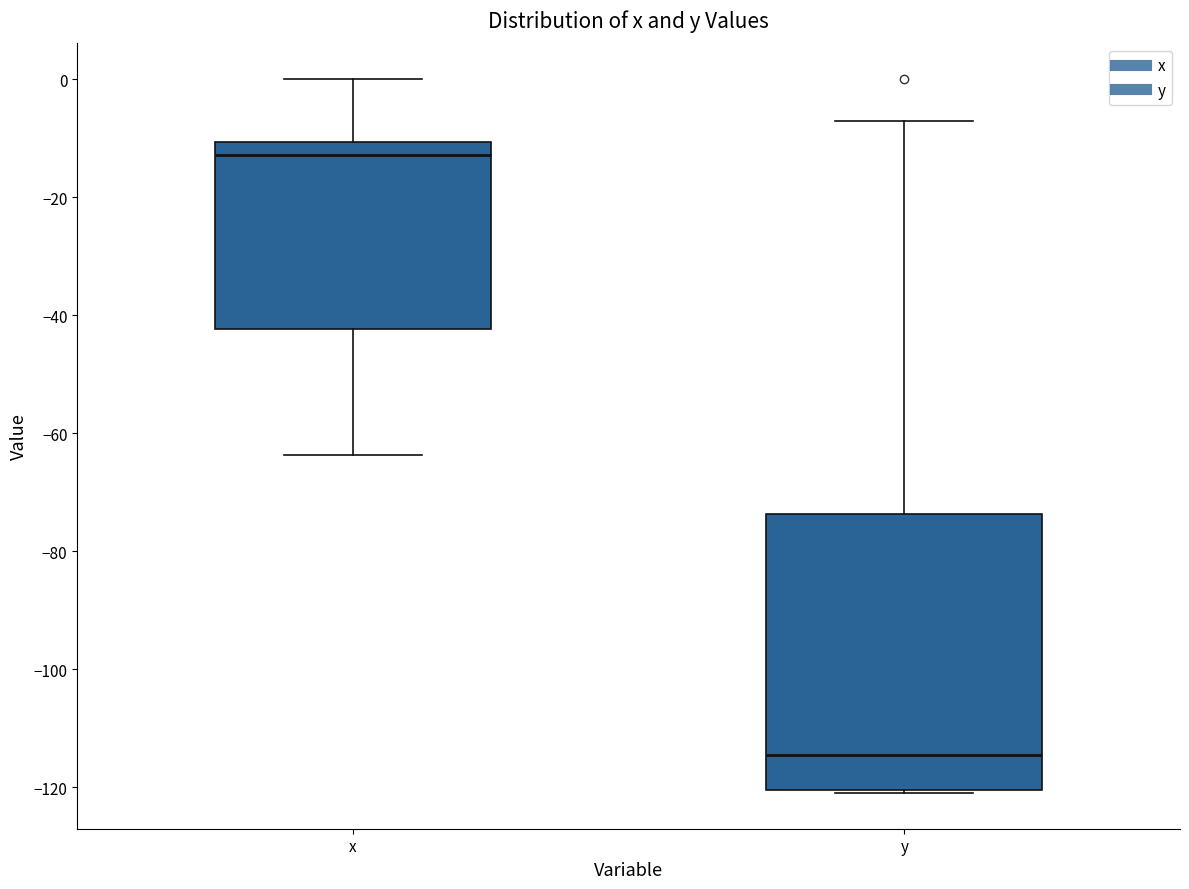

Where does the upper whisker of the box for y end on the y-axis? The values are not printed on the chart, so give them approximately, as read against the axis.

-8